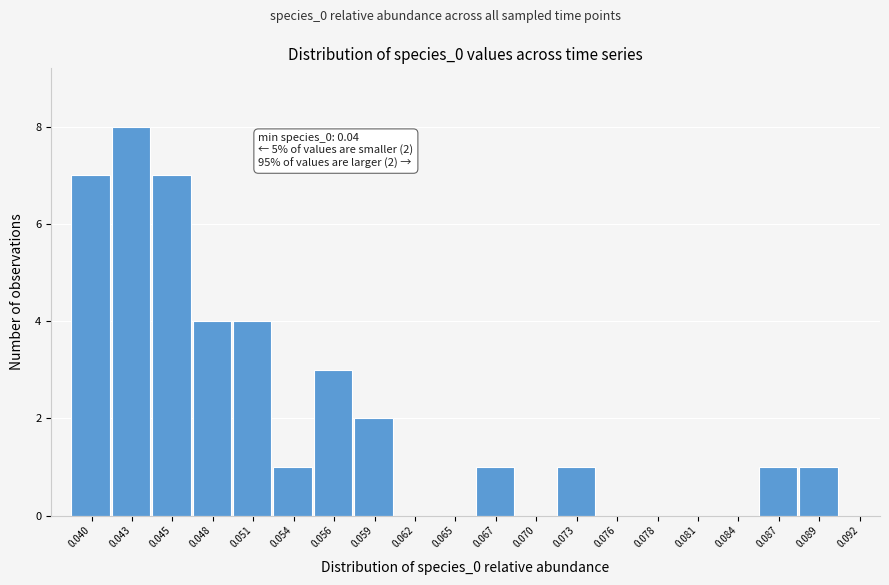

Reading right to left, extract all data points from this chart.

0.092=0	0.089=1	0.087=1	0.084=0	0.081=0	0.078=0	0.076=0	0.073=1	0.070=0	0.067=1	0.065=0	0.062=0	0.059=2	0.056=3	0.054=1	0.051=4	0.048=4	0.045=7	0.043=8	0.040=7